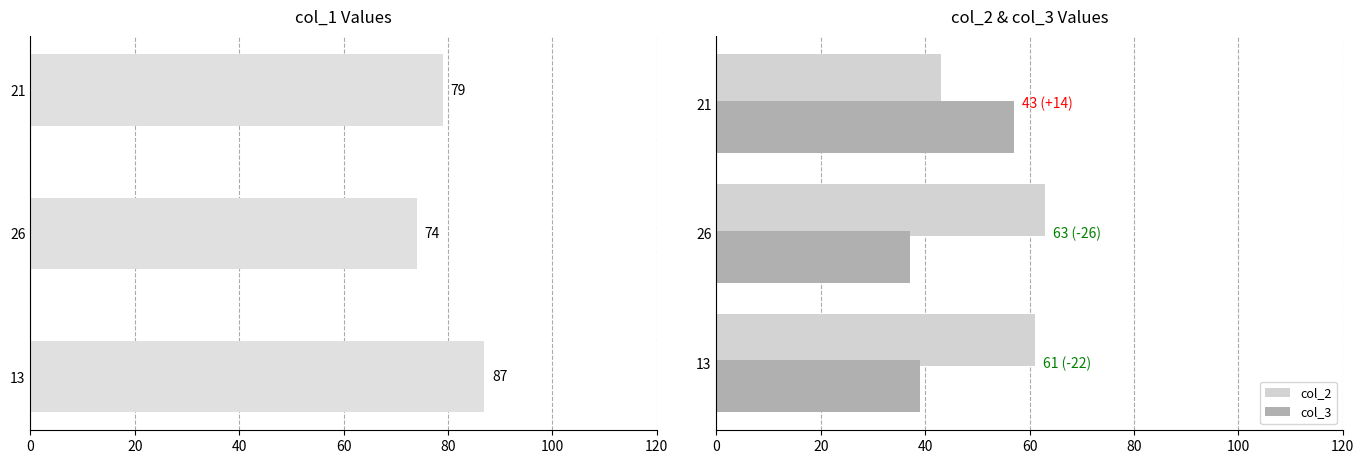

What is the difference between the maximum and minimum values in the col_2 series?

20